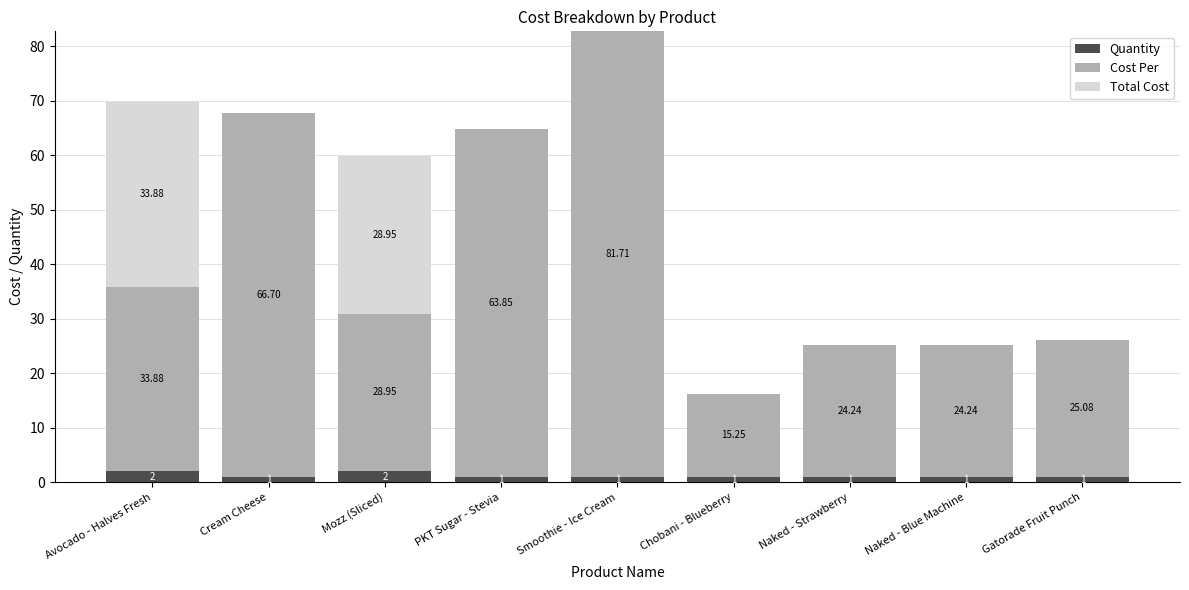

How many distinct data groups are displayed?

3